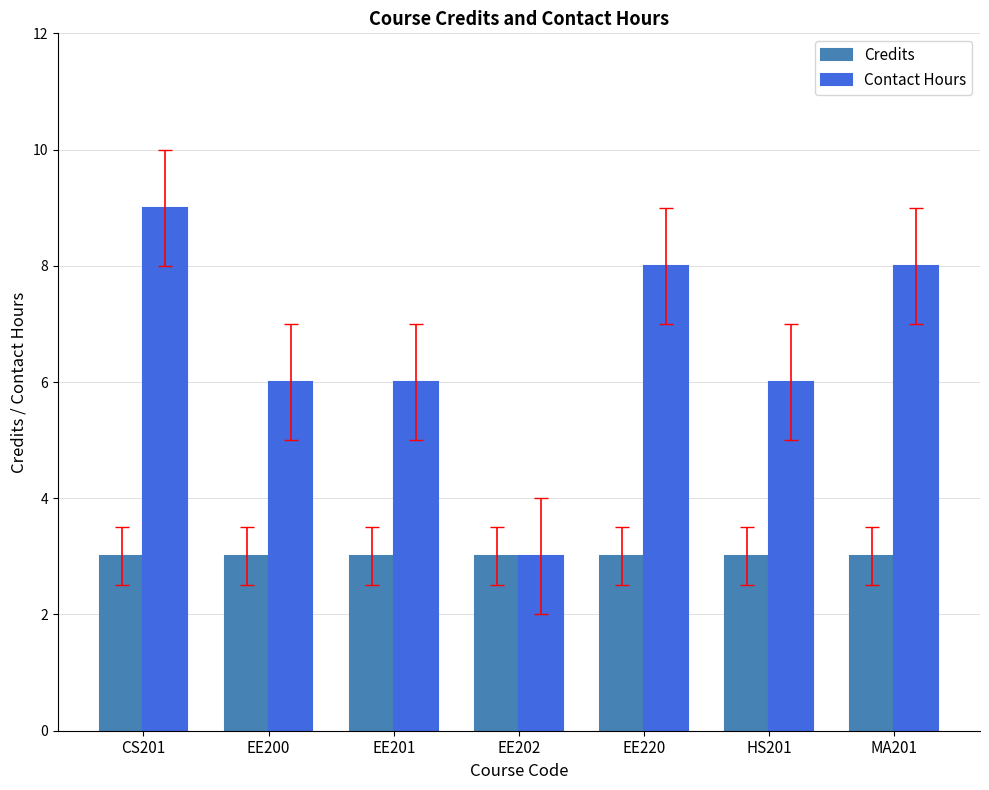

List the series in order of their peak value, highest first.

Contact Hours, Credits